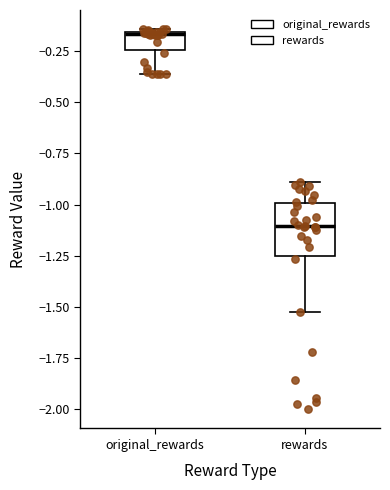

Reading left to right, read every box against the y-axis: the position of its median line, the range the box covers, and the ends of its whiskers. The values are not printed on the chart, so give them approximately, as read against the axis.

original_rewards: median -0.15, box -0.25 to -0.15, whiskers -0.35 to -0.15
rewards: median -1.10, box -1.25 to -1.00, whiskers -1.55 to -0.90